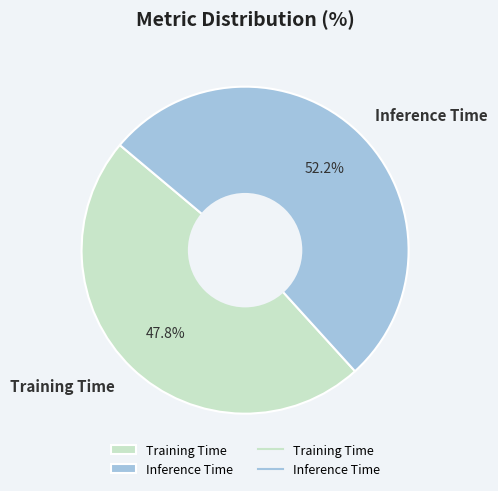

Which has a higher value, Inference Time or Training Time?

Inference Time